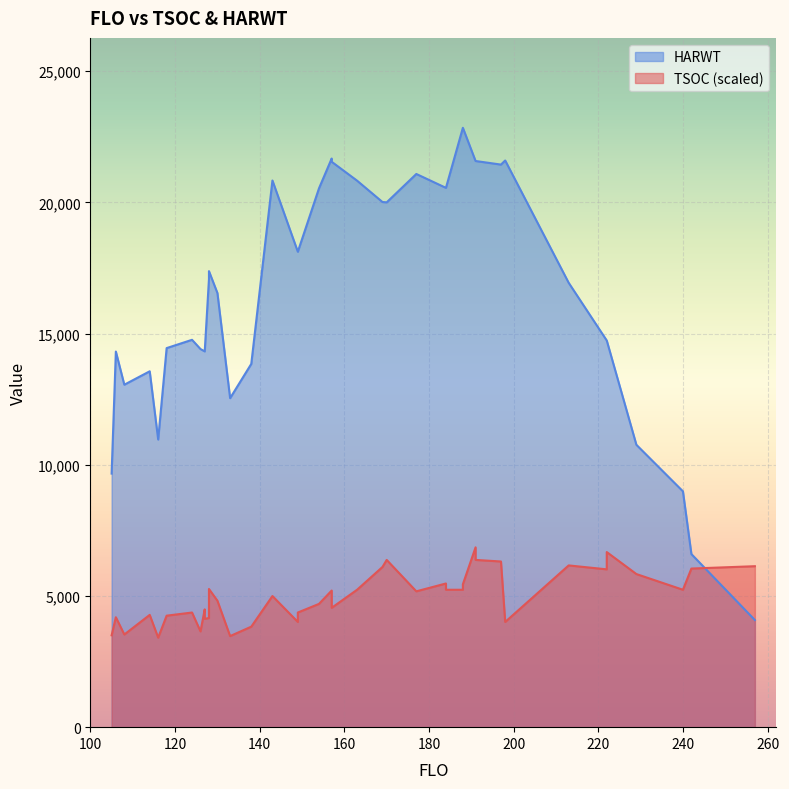

What is the average value of the TSOC series?

166